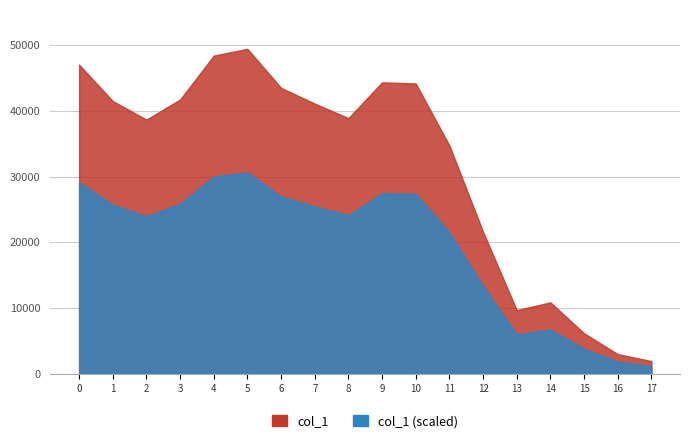

What is the ratio of the value at 2 to the value at 5?

0.8